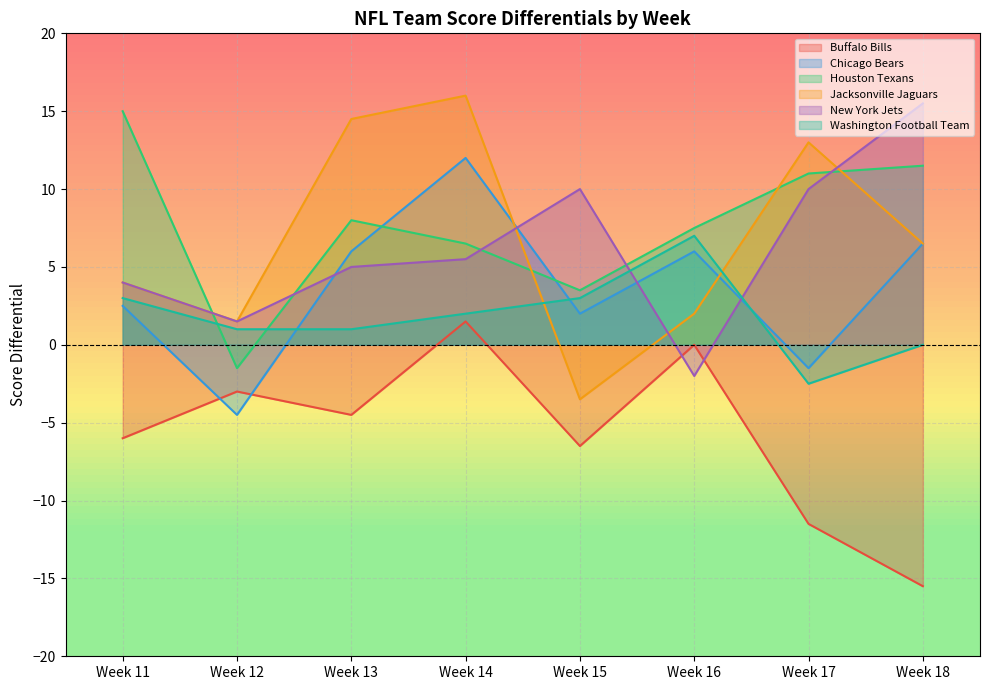

Count the number of categories in the chart.

8